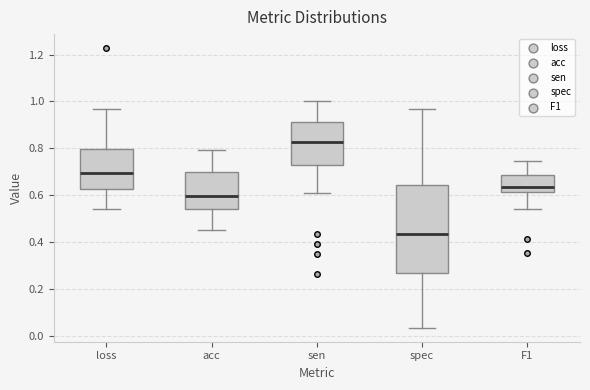

Reading left to right, transcribe this box plot: for each box, give where its median line is, the range the box spans, and where its two whiskers end, as read against the y-axis. The values are not printed on the chart, so give them approximately, as read against the axis.

loss: median 0.70, box 0.62 to 0.80, whiskers 0.54 to 0.96
acc: median 0.60, box 0.54 to 0.70, whiskers 0.46 to 0.80
sen: median 0.82, box 0.72 to 0.92, whiskers 0.60 to 1.00
spec: median 0.44, box 0.26 to 0.64, whiskers 0.04 to 0.96
F1: median 0.64, box 0.62 to 0.68, whiskers 0.54 to 0.74